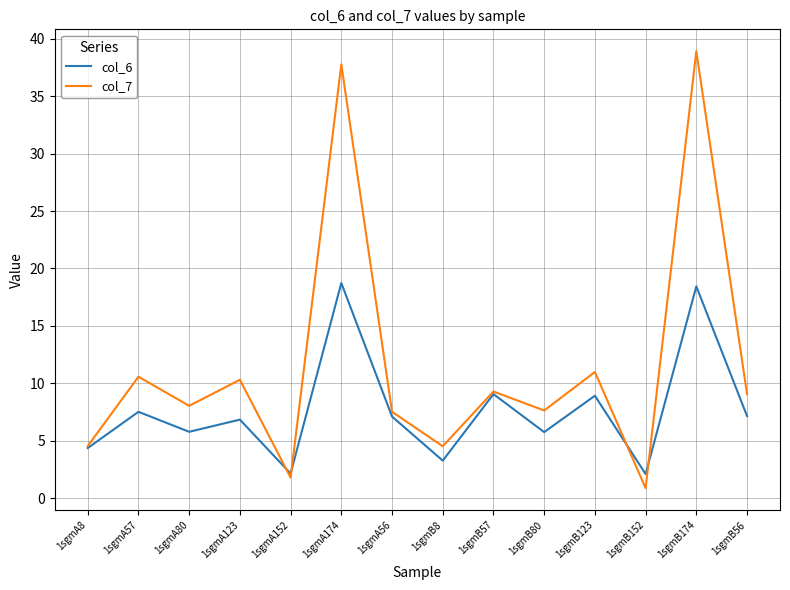

How many interior local valleys does the col_7 series have?

5